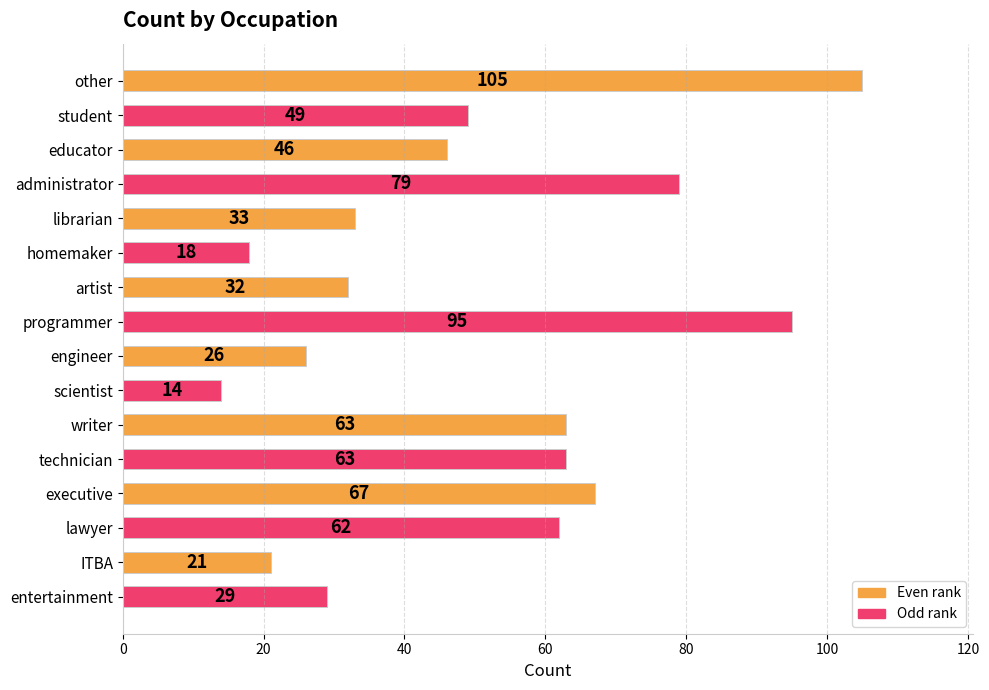

What is the label of the 4th bar from the top?

administrator